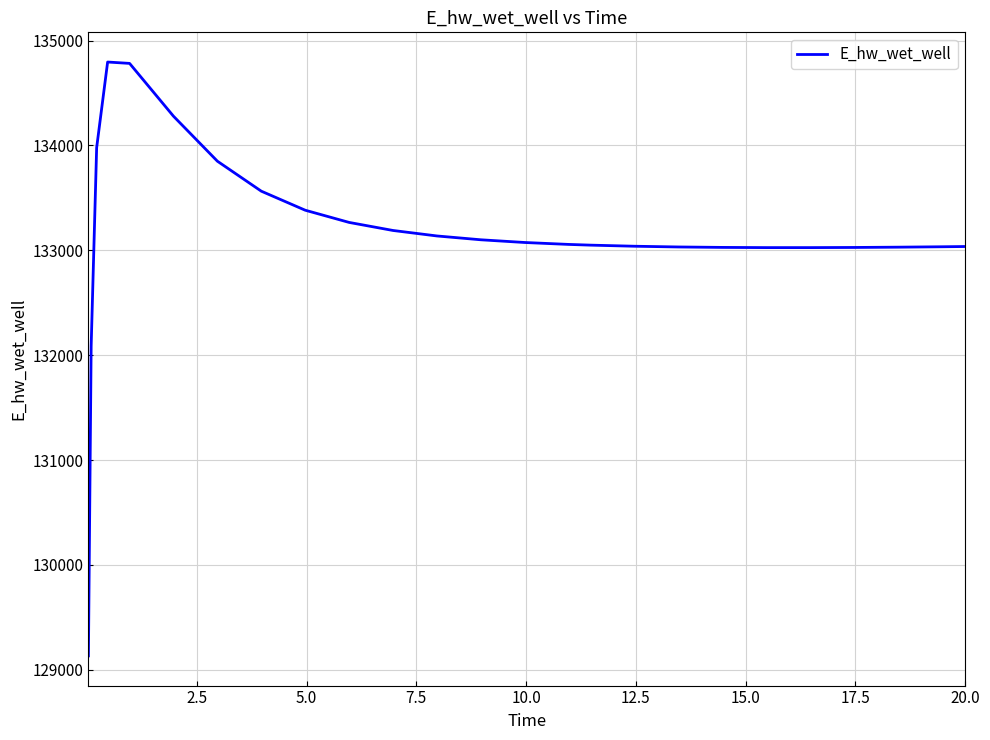

What is the smallest value displayed?

129132.7